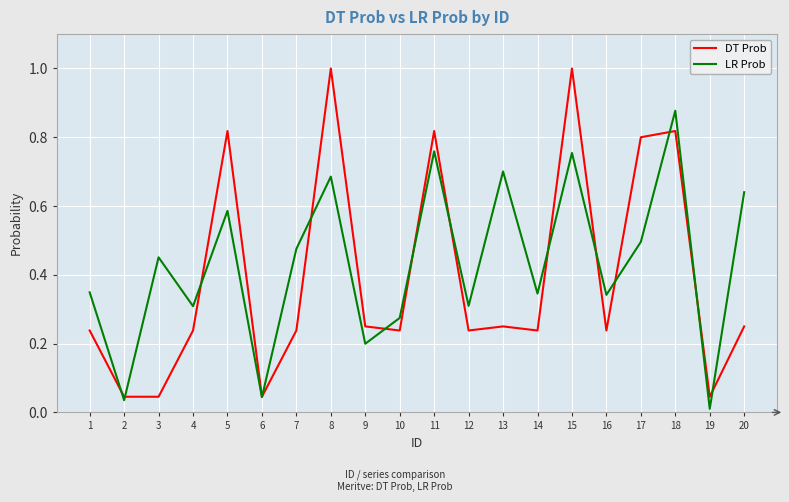

Which series has the largest total across all categories?

LR Prob